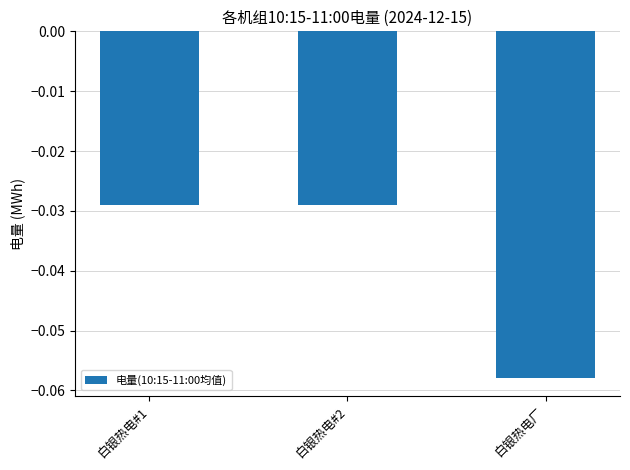

What is the label of the 2nd bar from the left?

白银热电#2